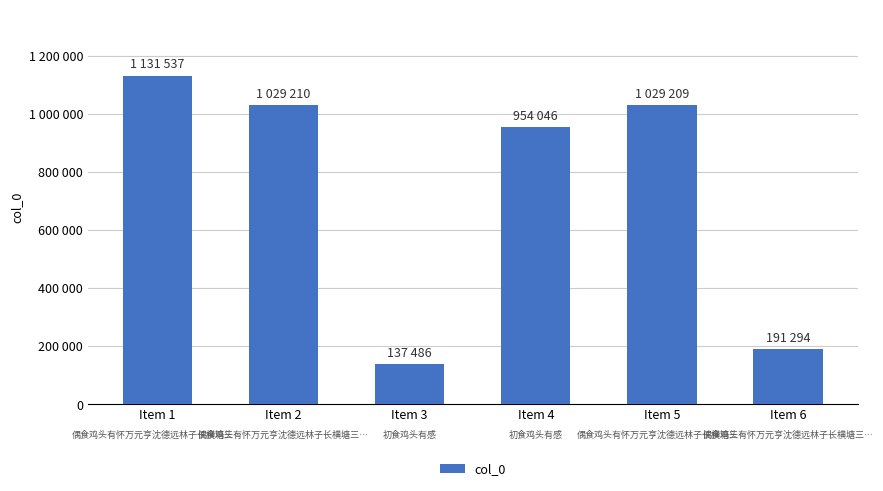

What is the ratio of the value at Item 3 to the value at Item 6?

0.7